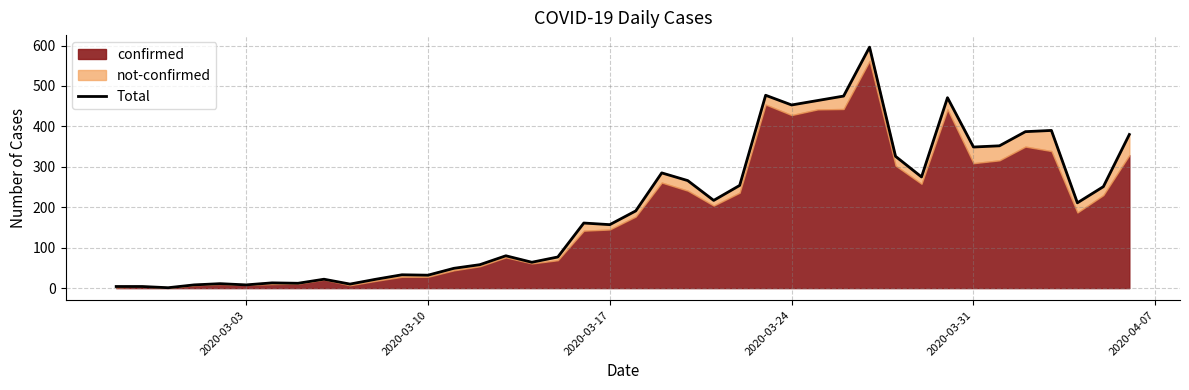

True or false: there are more than 2 points higher than both neighbors.

True